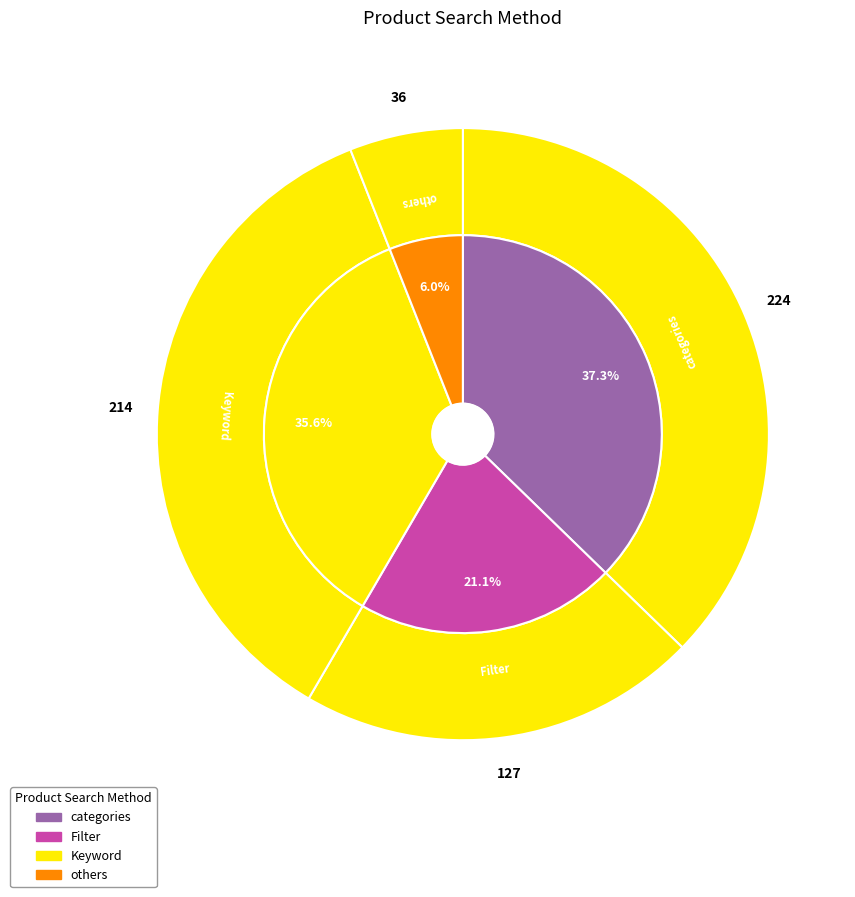

How much of the chart is everything except categories?

62.7%